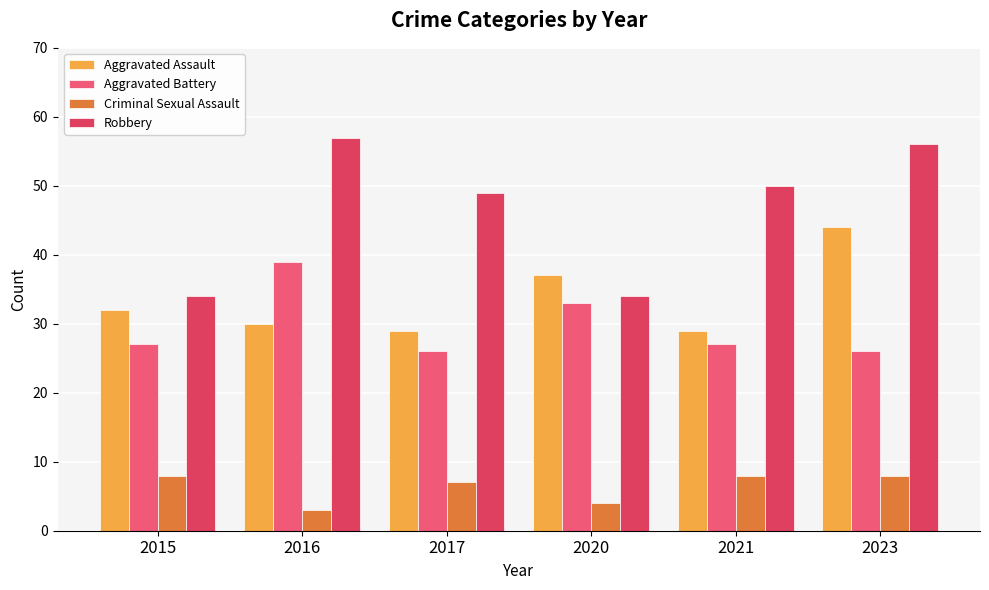

What is the total value across all series at 2023?

134